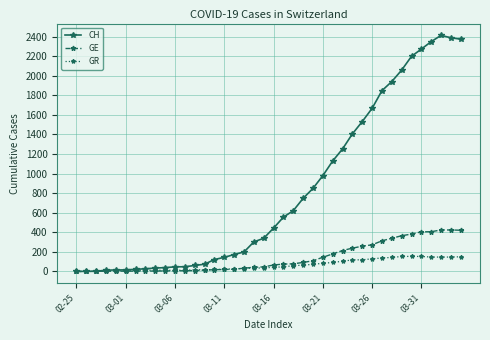

What is the greatest value displayed?

2413